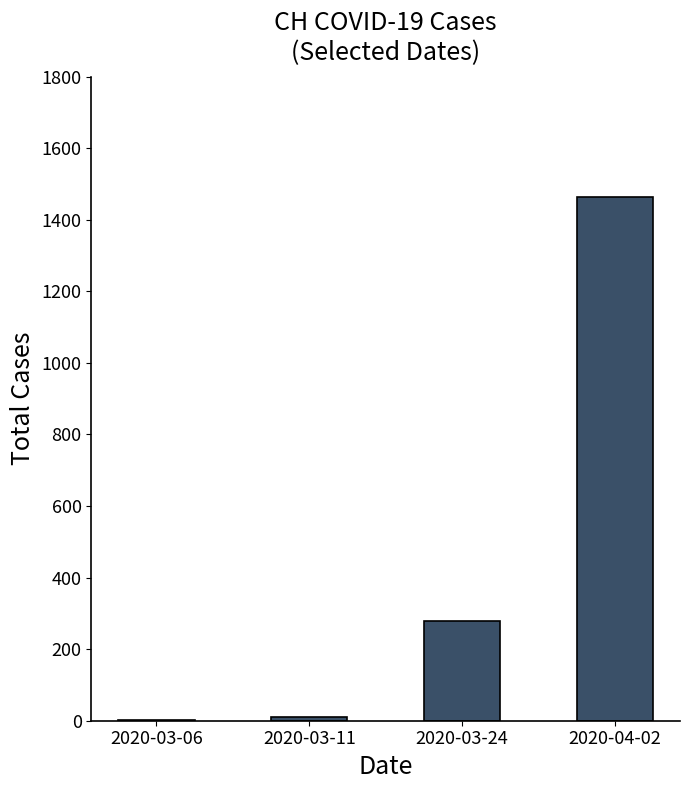

What is the change in value from 2020-03-24 to 2020-04-02?

+1186